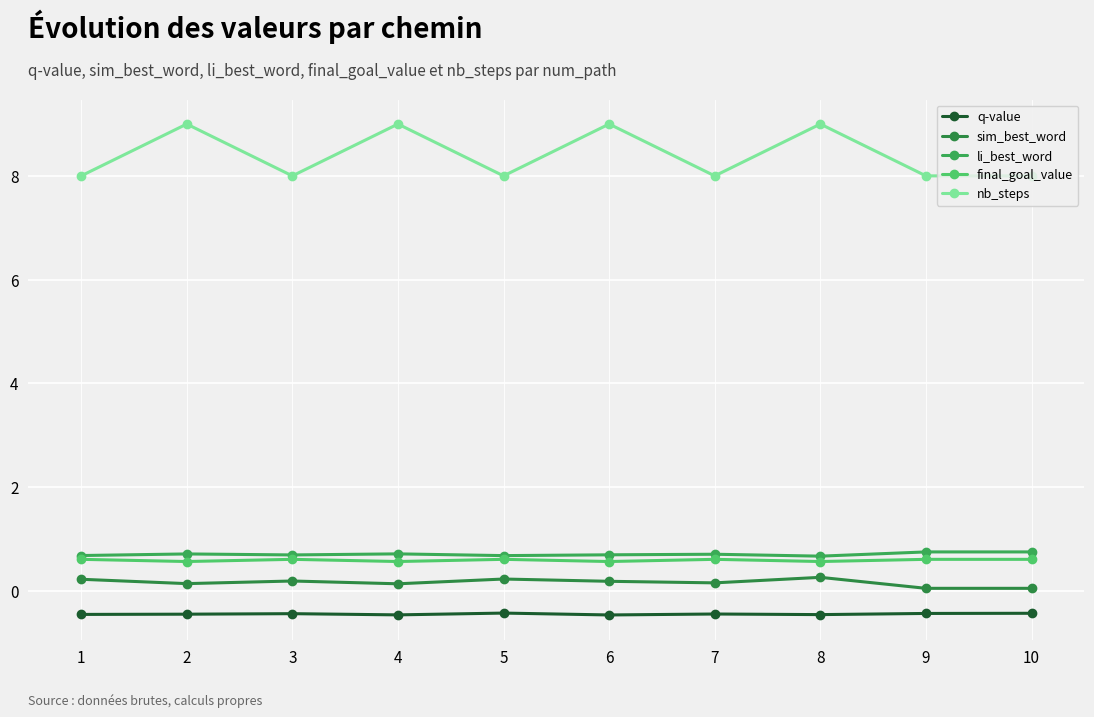

At which category is the sum across all series the highest?

8